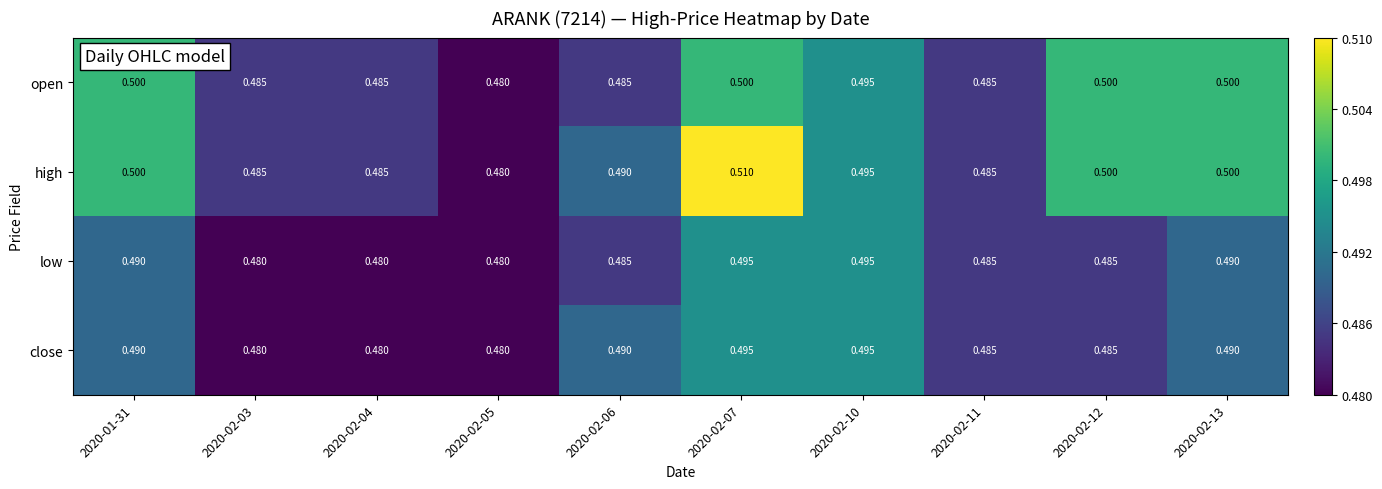

Which series has the largest total across all categories?

high